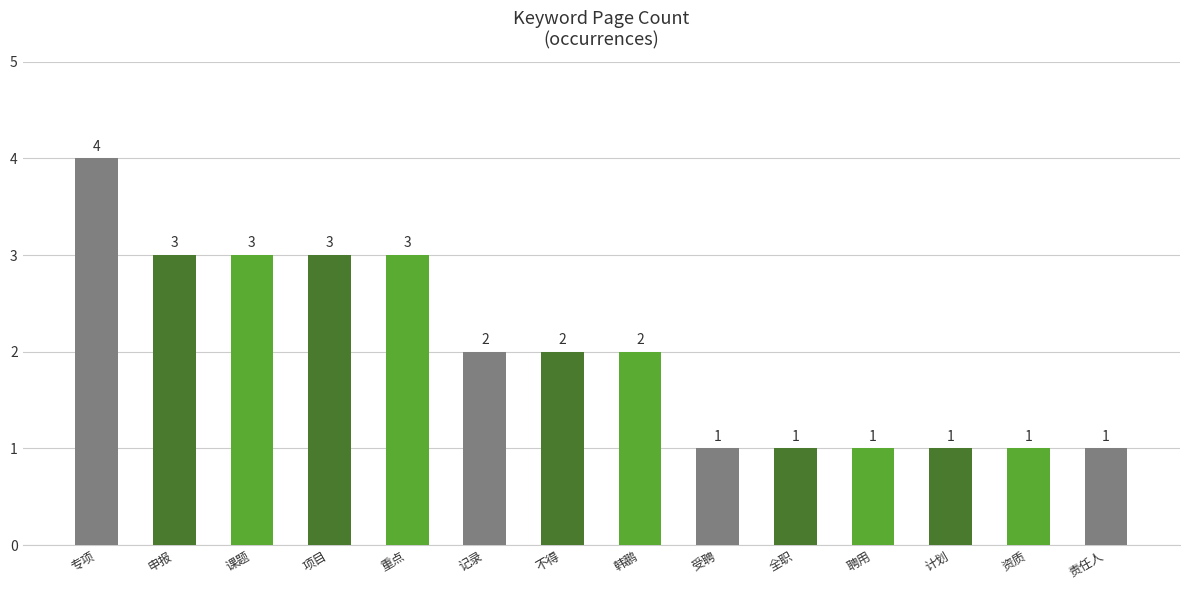

What value does the data have at 计划?

1